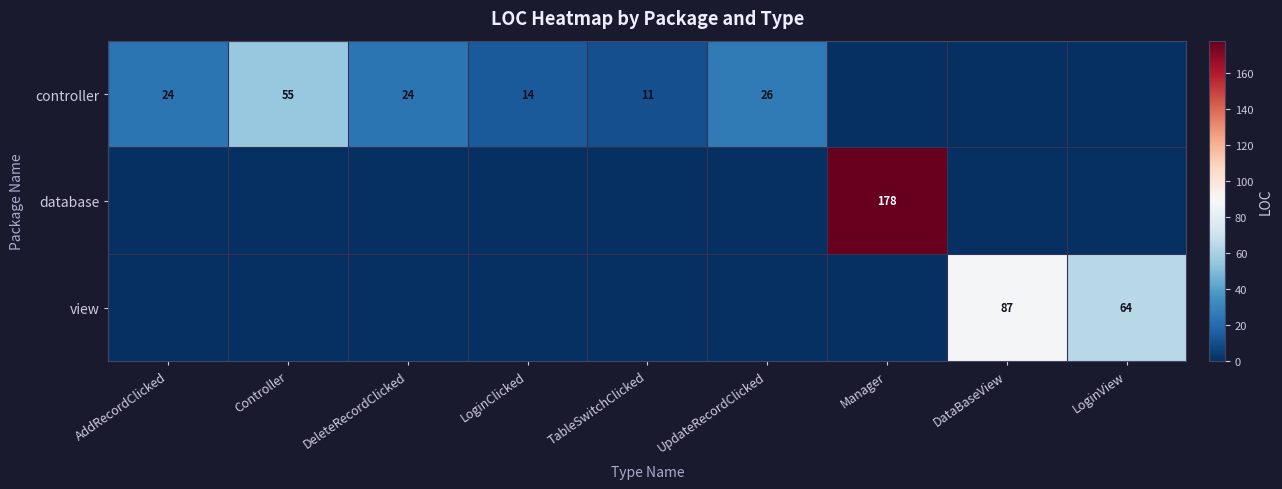

How many data points does each series have?

9